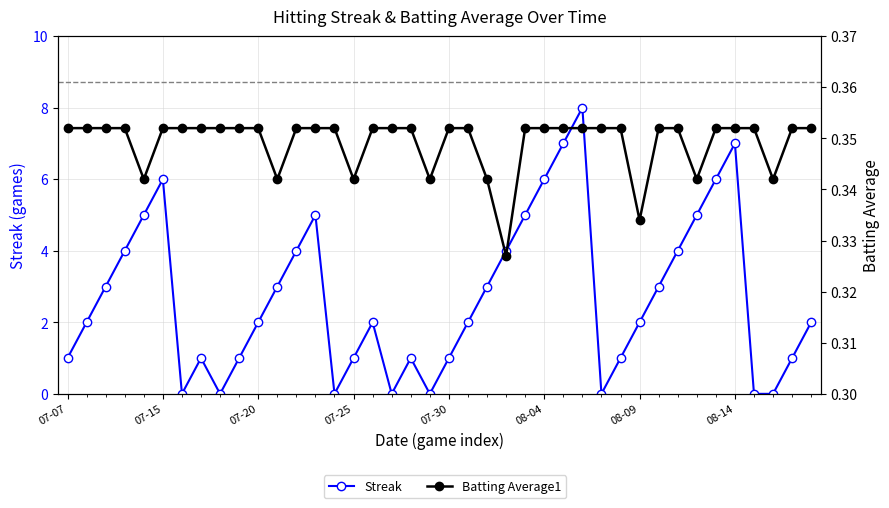

List the series in order of their peak value, highest first.

Streak, Batting Average1